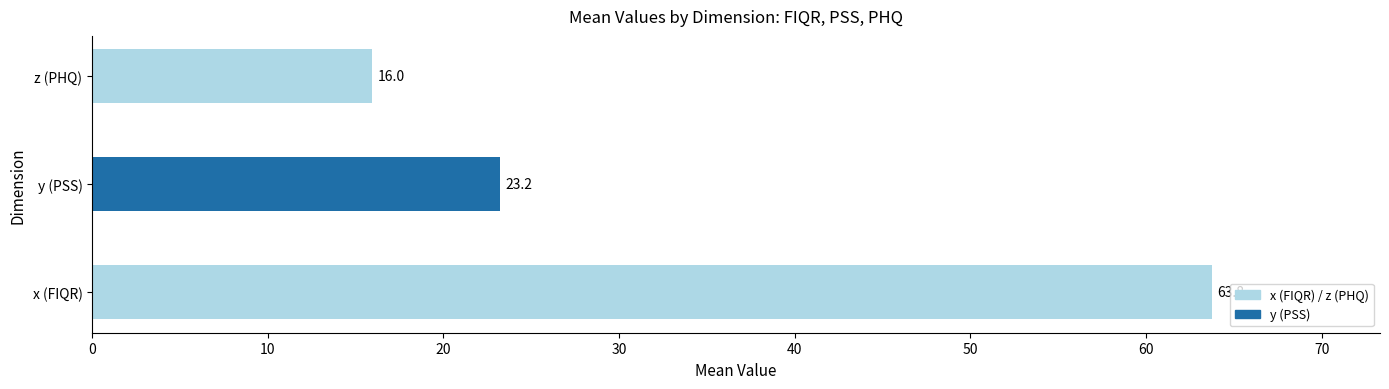

The chart shows a value of 16.0 at z (PHQ). True or false?

True